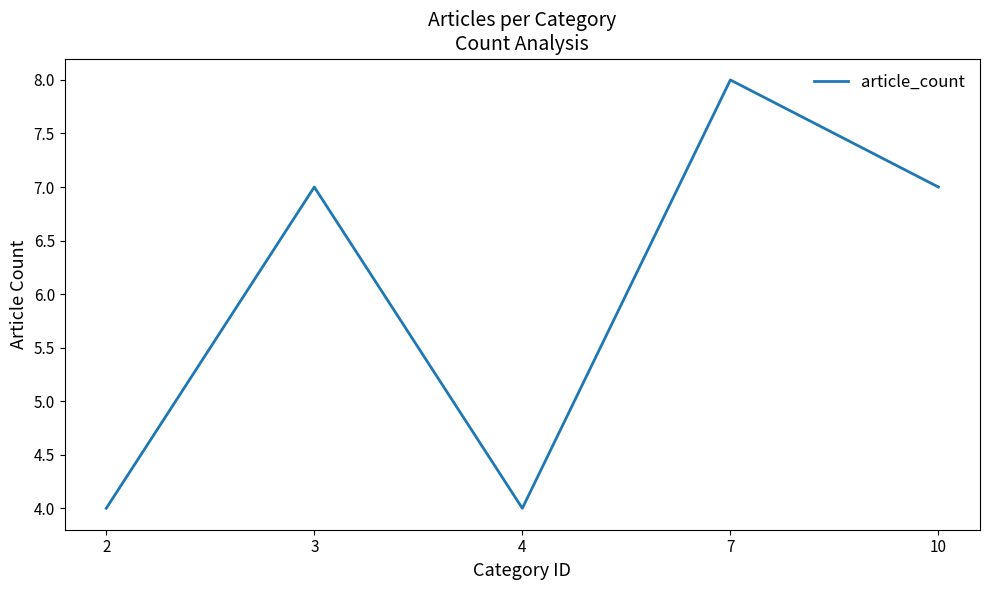

True or false: there are more than 0 points higher than both neighbors.

True